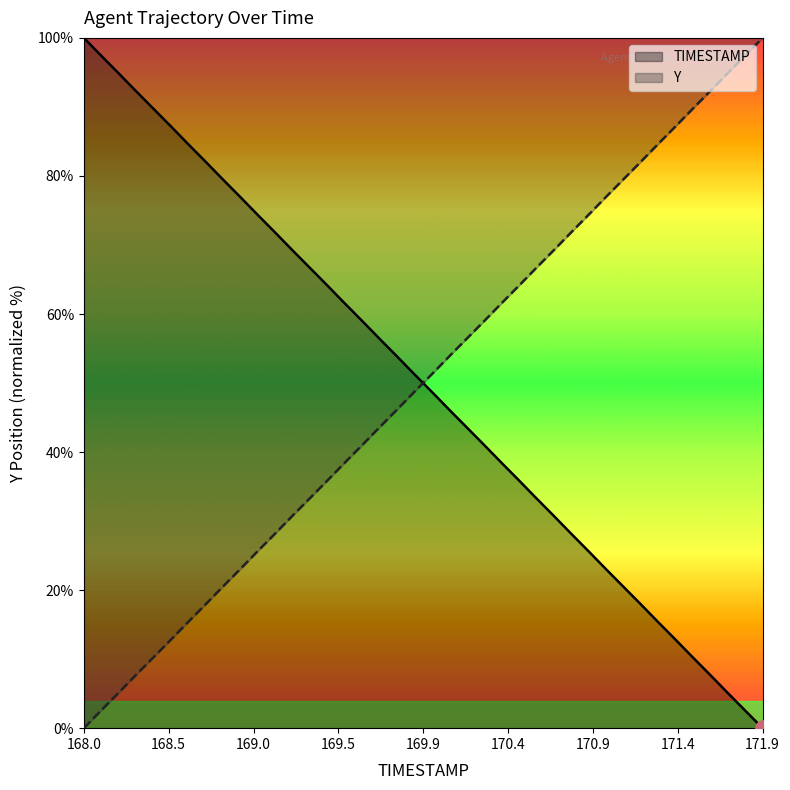

Which series has the widest spread of Y values?

TIMESTAMP